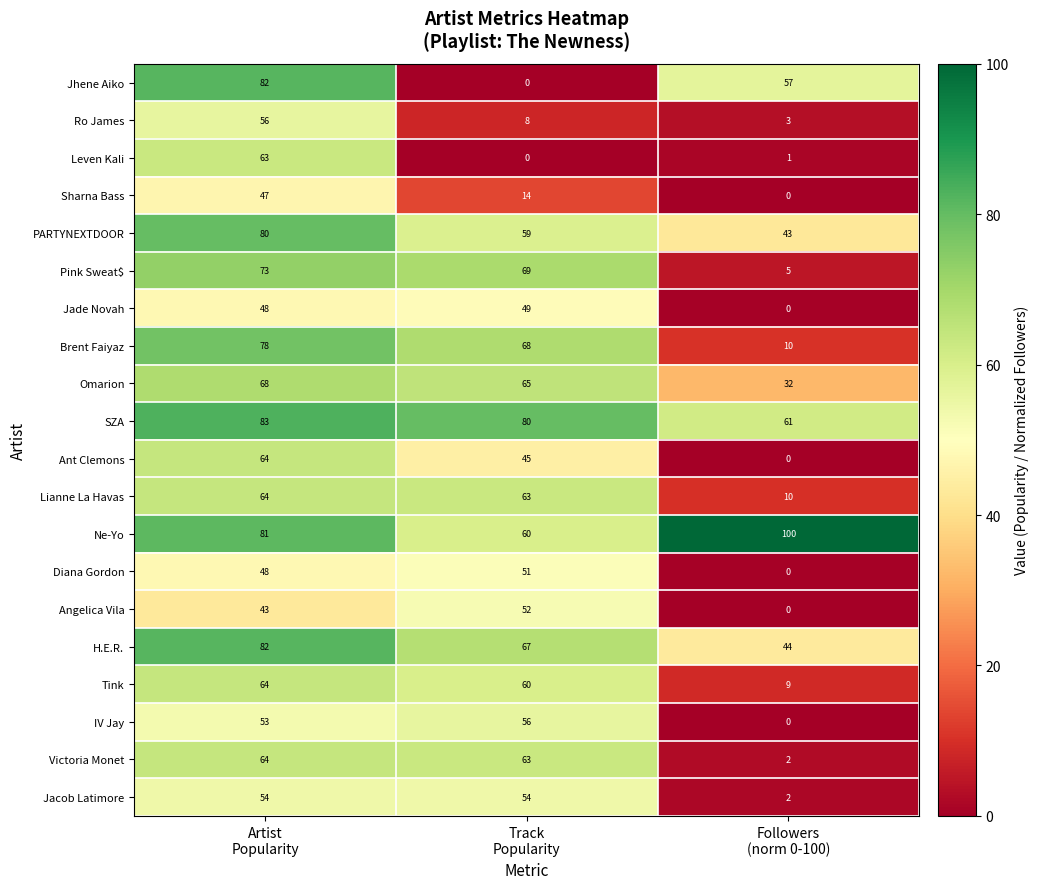

What is the average value of the Sharna Bass series?

20